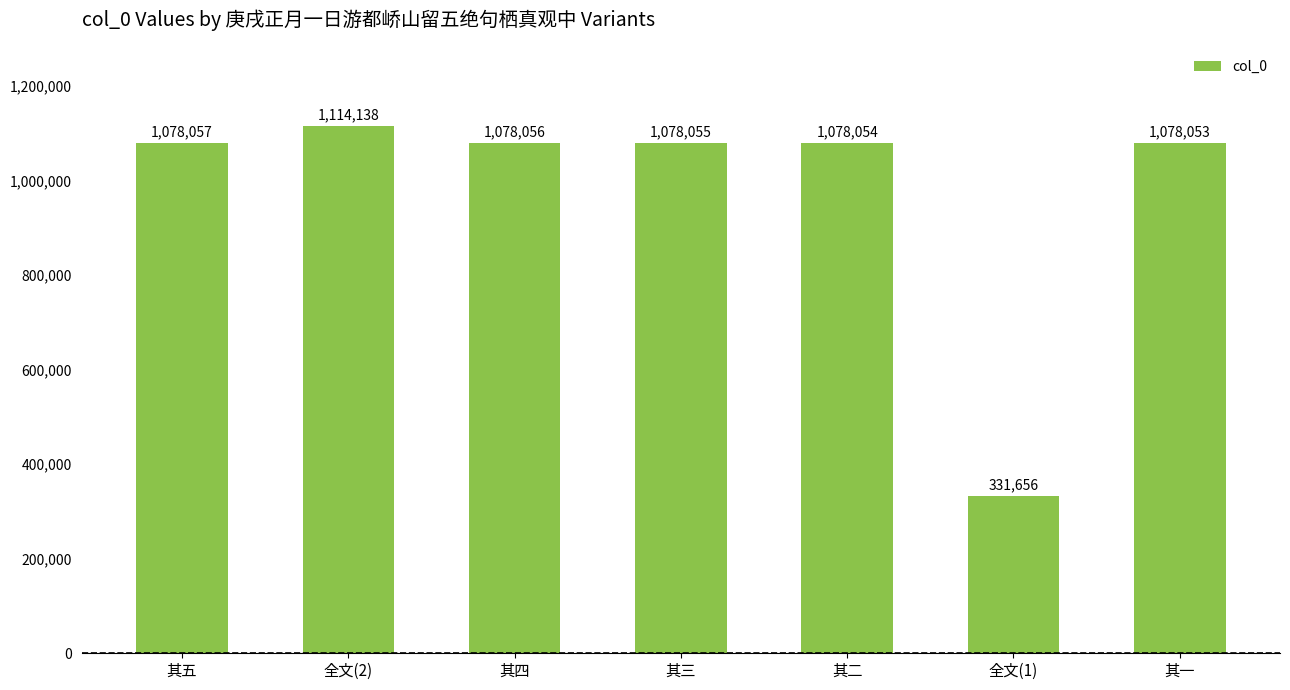

What is the label of the 7th bar from the left?

其一